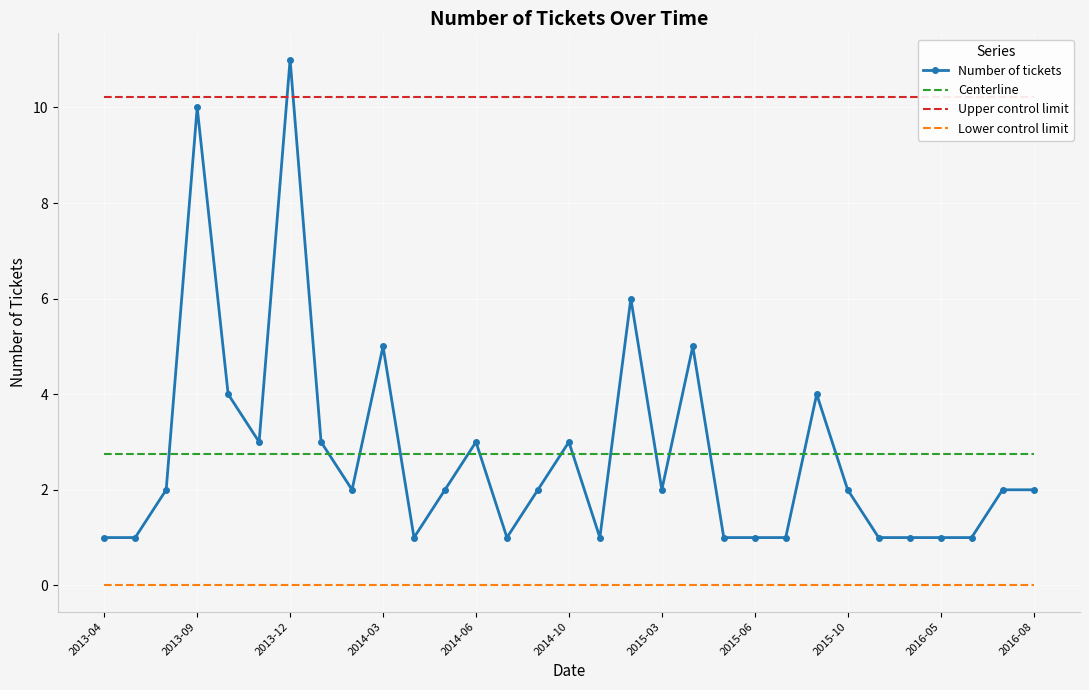

The Number of tickets series shows 2.0 at 2016-08. True or false?

True